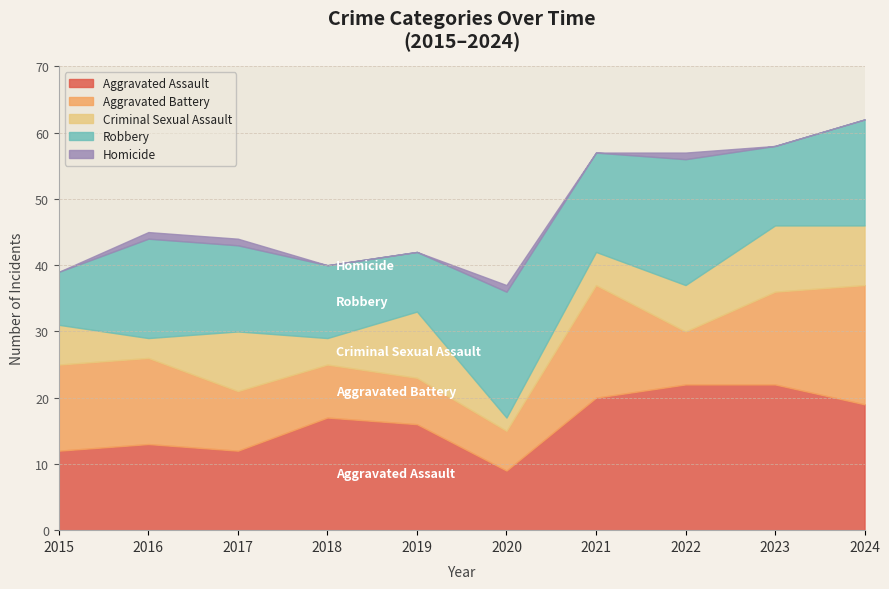

At which label is Homicide closest to 0?

2015